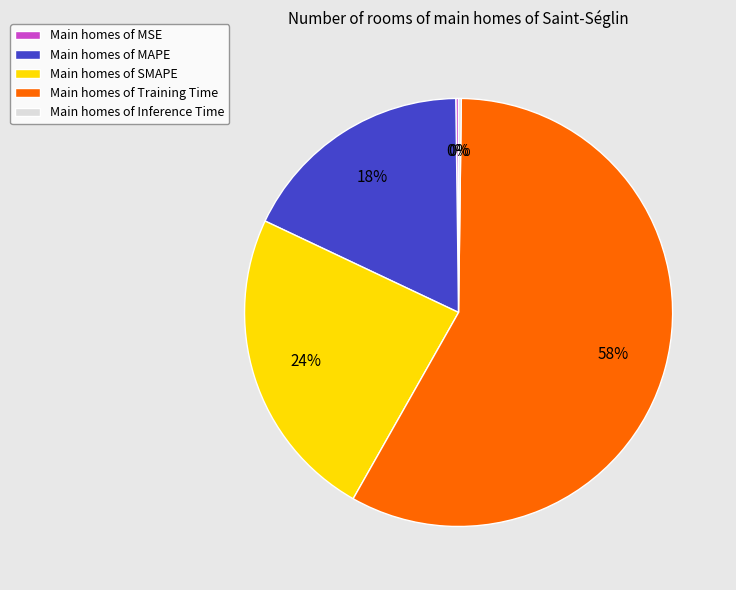

To the nearest percent, what is the average slice percentage?

20%